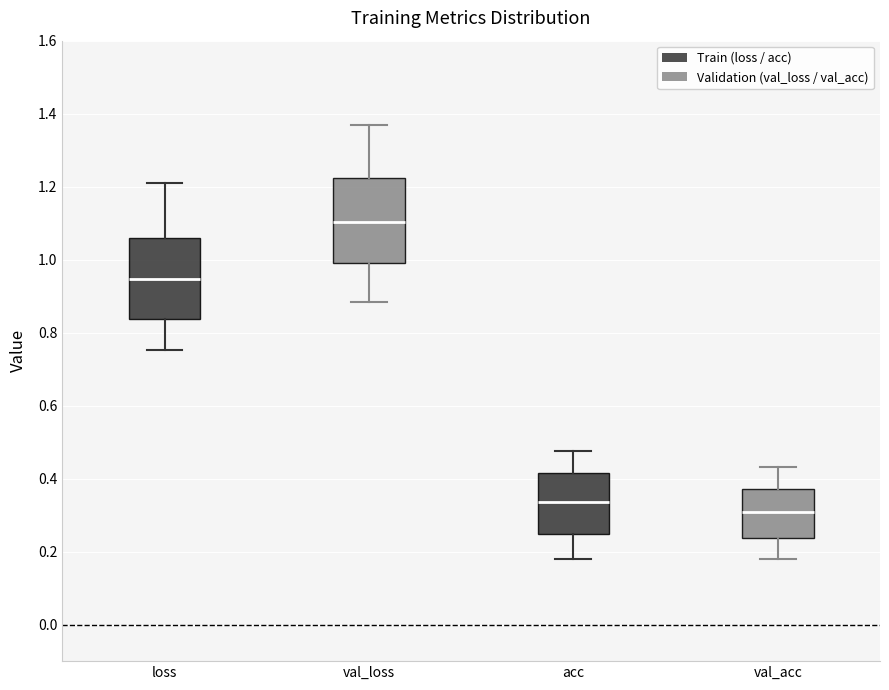

Reading left to right, transcribe this box plot: for each box, give where its median line is, the range the box spans, and where its two whiskers end, as read against the y-axis. The values are not printed on the chart, so give them approximately, as read against the axis.

loss: median 0.94, box 0.84 to 1.06, whiskers 0.76 to 1.22
val_loss: median 1.10, box 0.98 to 1.22, whiskers 0.88 to 1.36
acc: median 0.34, box 0.24 to 0.42, whiskers 0.18 to 0.48
val_acc: median 0.30, box 0.24 to 0.38, whiskers 0.18 to 0.44